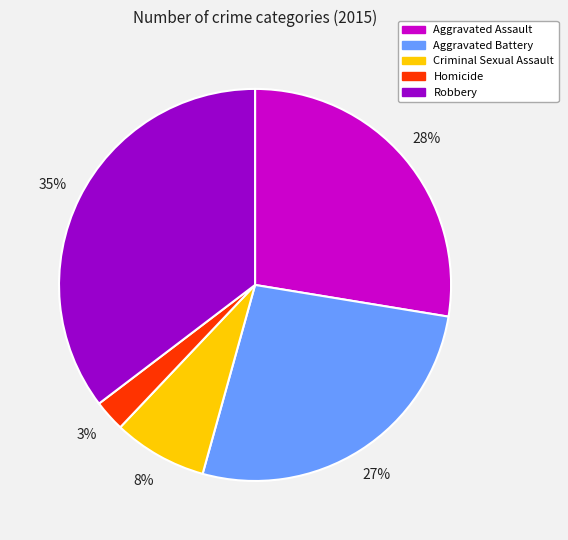

Is it true that Criminal Sexual Assault is 8% of the pie?

True